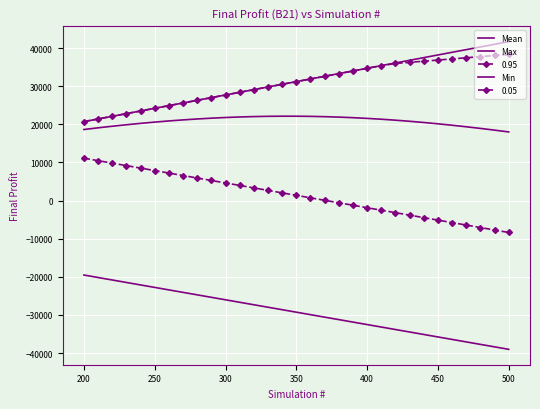

True or false: Min and Max cross at least once.

False